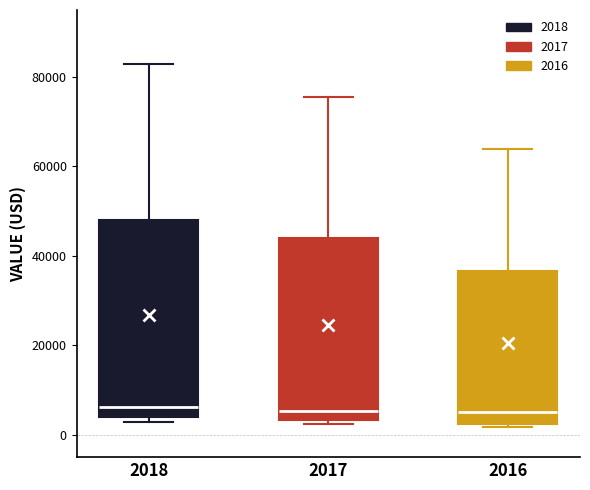

Reading left to right, transcribe this box plot: for each box, give where its median line is, the range the box spans, and where its two whiskers end, as read against the y-axis. The values are not printed on the chart, so give them approximately, as read against the axis.

2018: median 6000, box 4000 to 48000, whiskers 2000 to 82000
2017: median 6000, box 4000 to 44000, whiskers 2000 to 76000
2016: median 6000, box 2000 to 36000, whiskers 2000 (just below the box's lower edge) to 64000